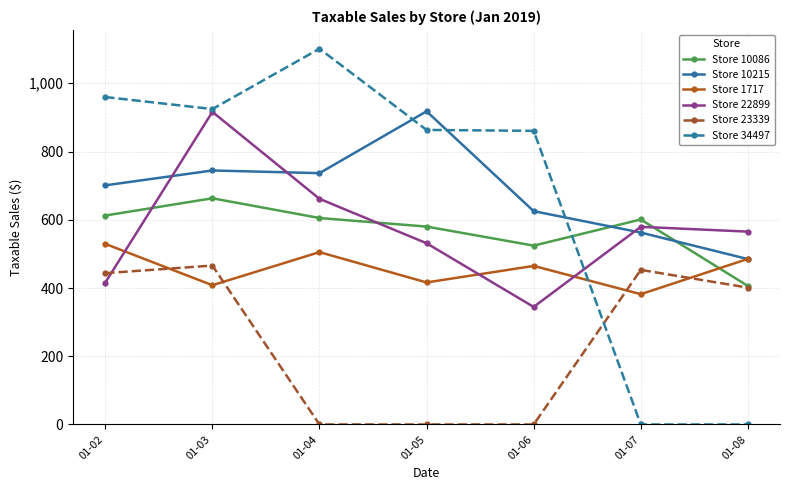

How many data points in Store 10086 are less than 600?

3